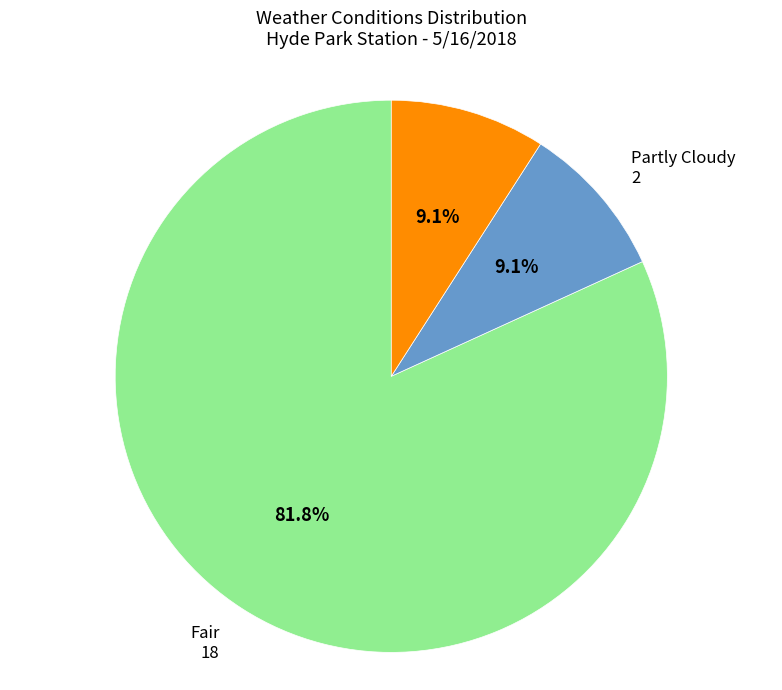

Does any single category account for the majority?

Yes